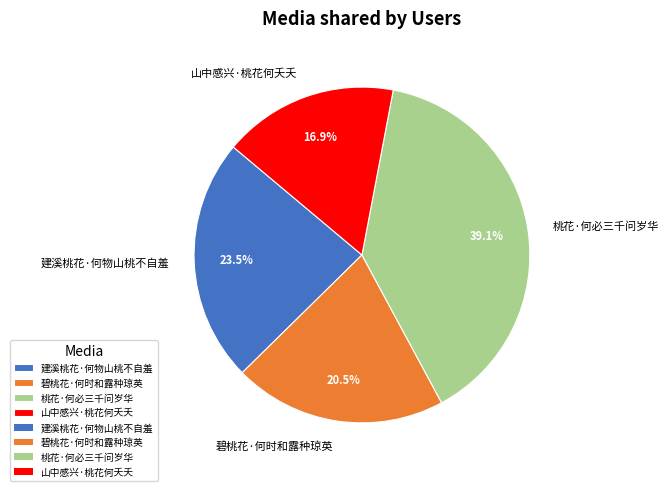

Does any single category account for the majority?

No